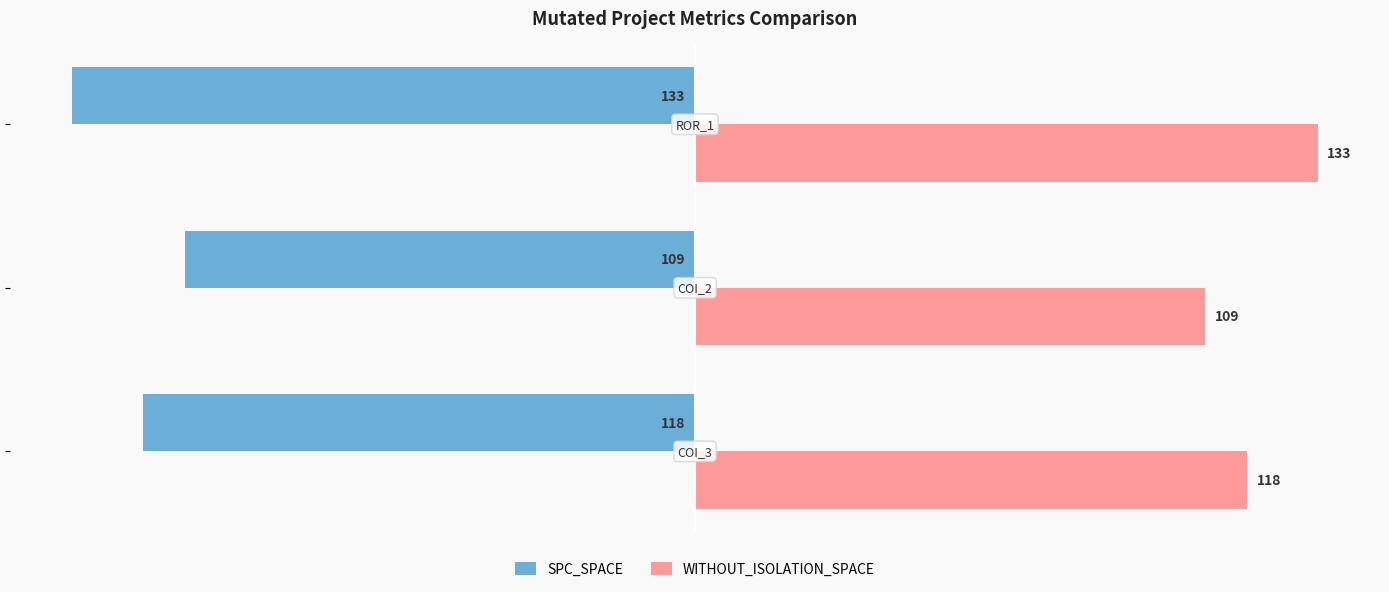

Count the WITHOUT_ISOLATION_SPACE values in the range 109 to 133.

3